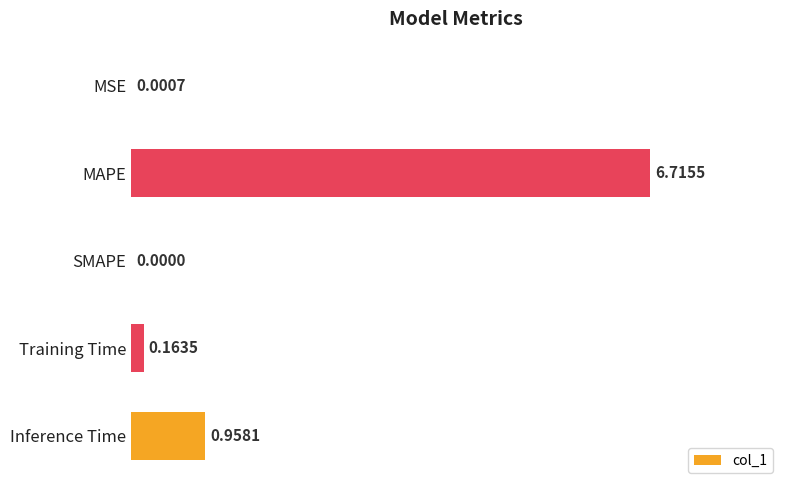

Where is the data nearest to the value 3?

Inference Time